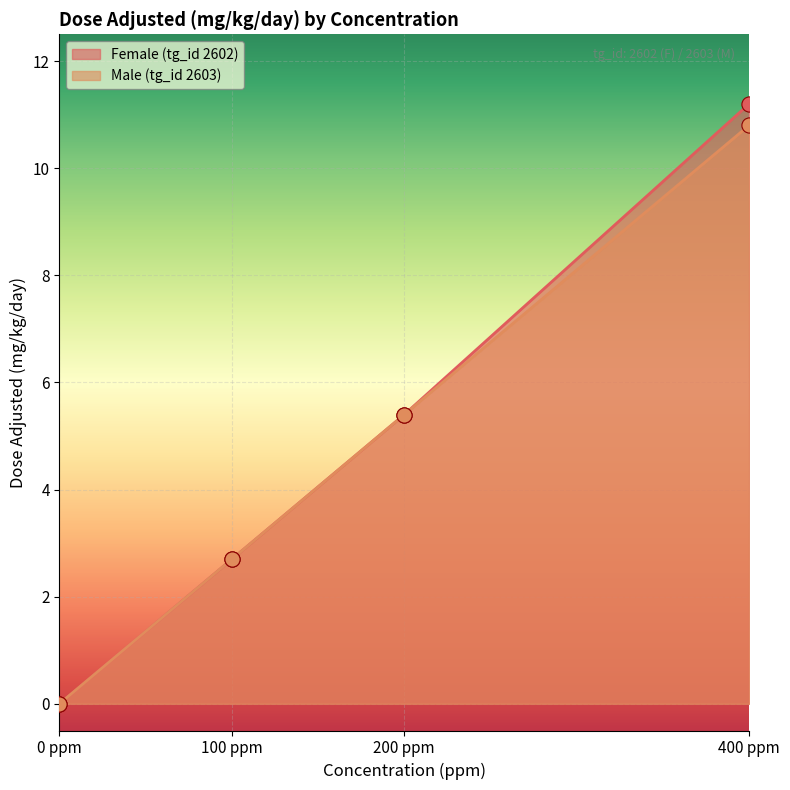

Which series contains the highest Y value?

Female (tg_id 2602)